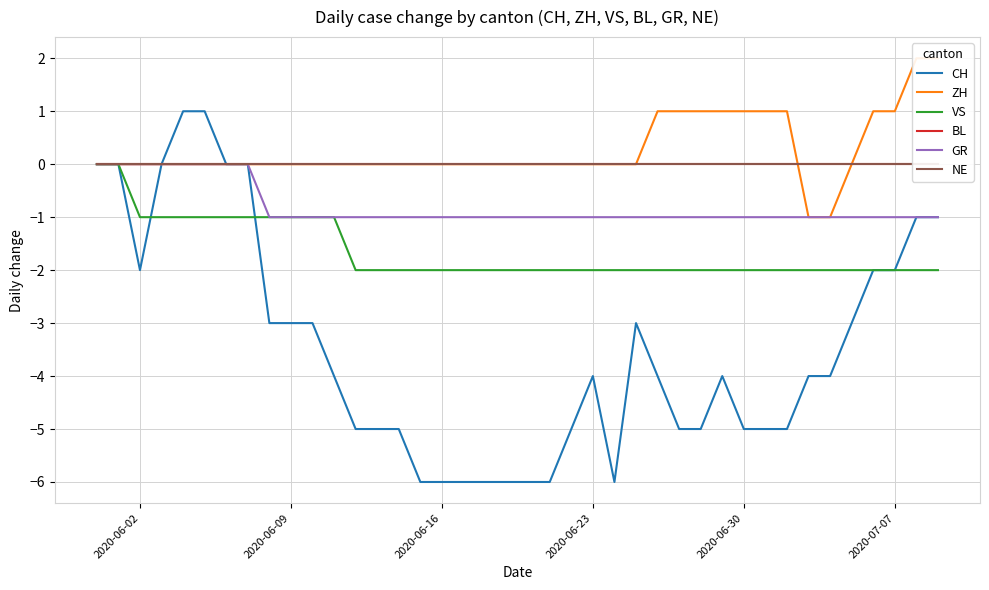

True or false: GR has a value of -1 at 2020-06-30.

True